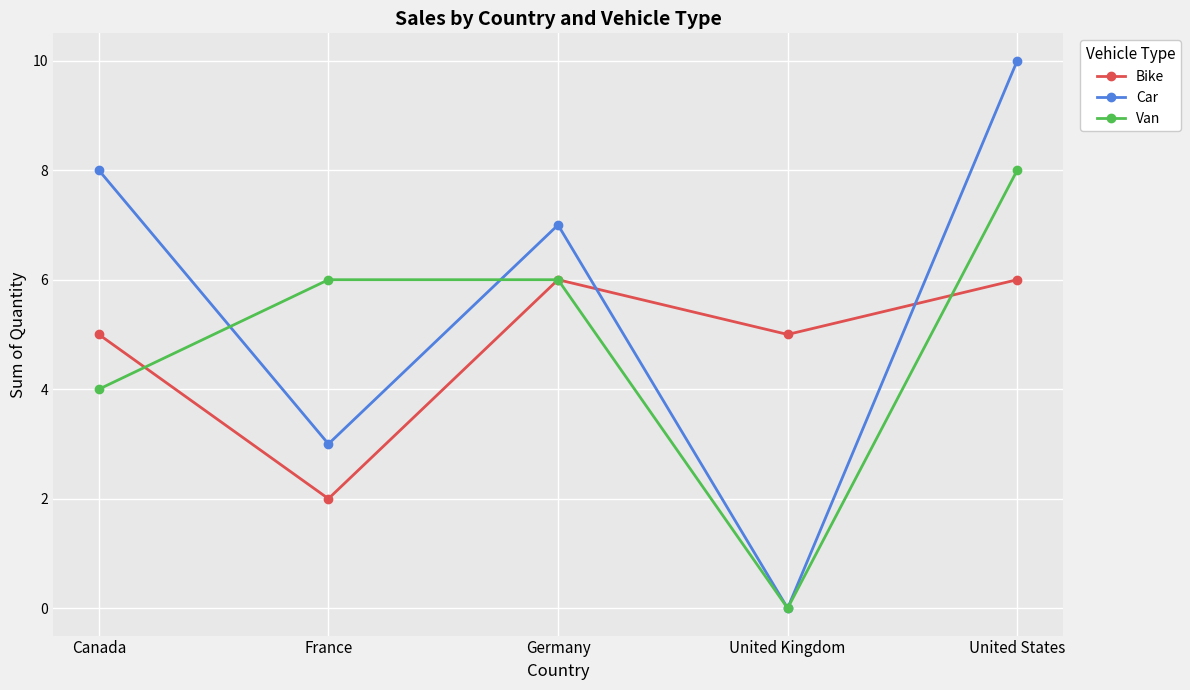

Rank the series by their maximum value, from lowest to highest.

Bike, Van, Car